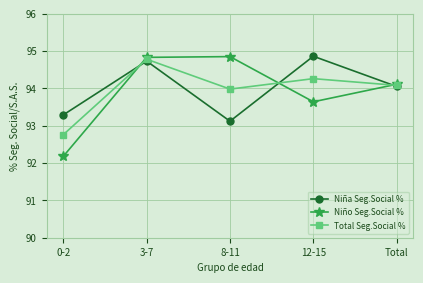

How many series are shown in this chart?

3